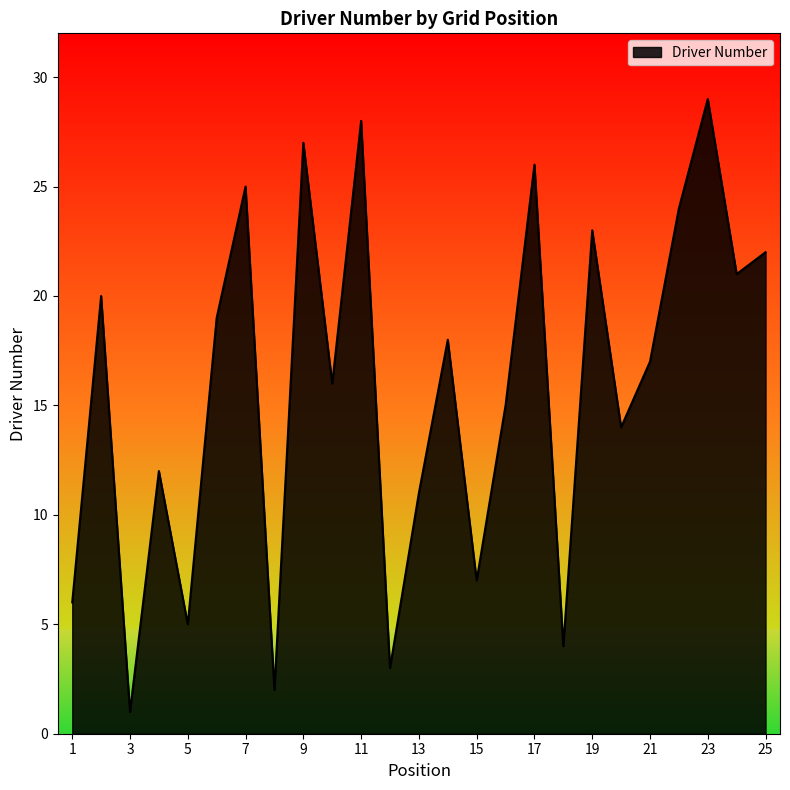

What is the difference between the second highest and second lowest values?

26